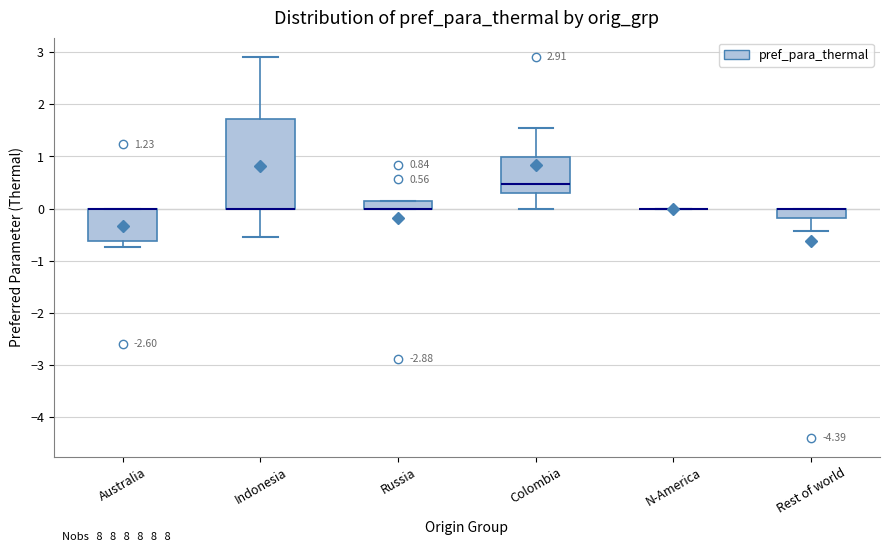

Comparing the boxes themselves (not the whiskers), which one is the tallest?

Indonesia